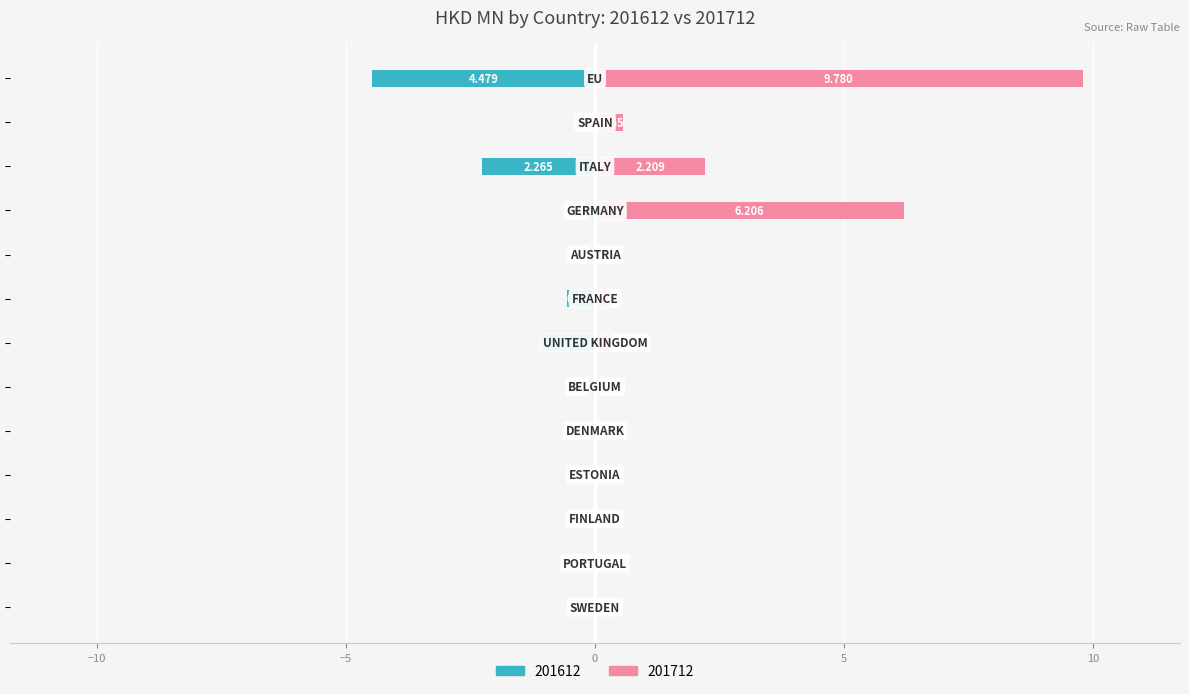

How many bars are there in total?

26